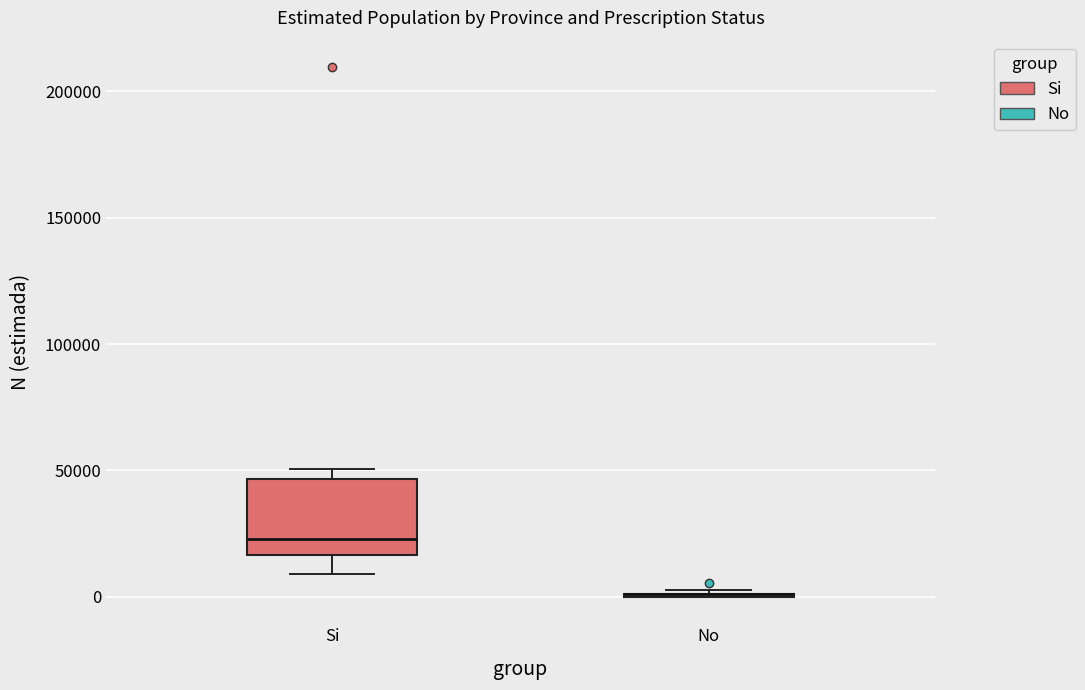

Comparing the boxes themselves (not the whiskers), which one is the tallest?

Si